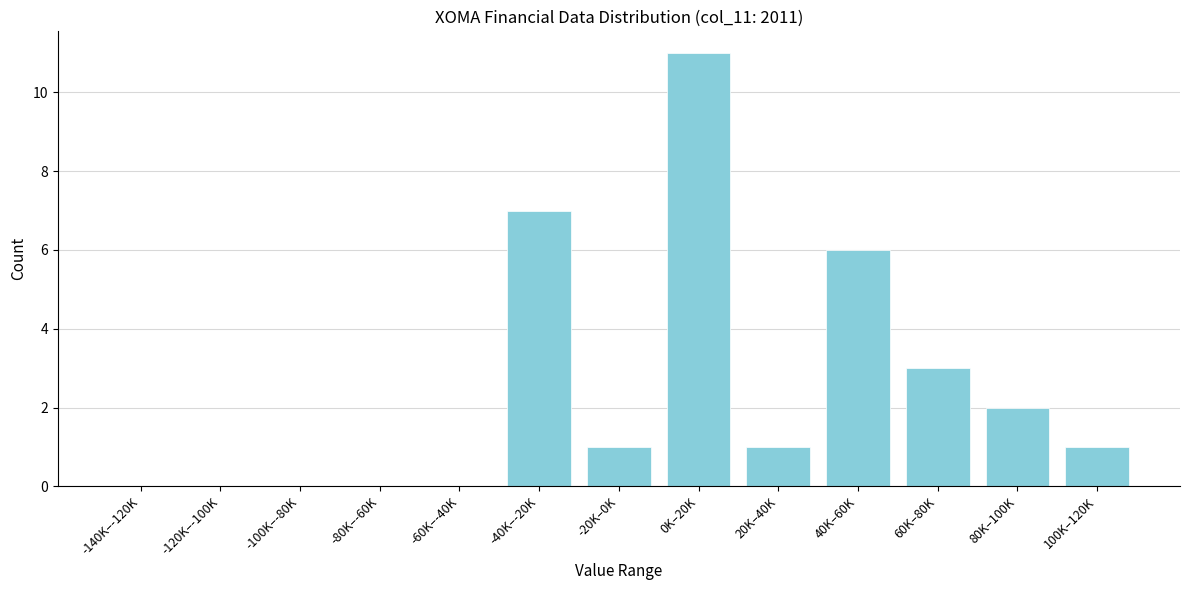

Reading left to right, extract all data points from this chart.

-140K–-120K=0	-120K–-100K=0	-100K–-80K=0	-80K–-60K=0	-60K–-40K=0	-40K–-20K=7	-20K–0K=1	0K–20K=11	20K–40K=1	40K–60K=6	60K–80K=3	80K–100K=2	100K–120K=1